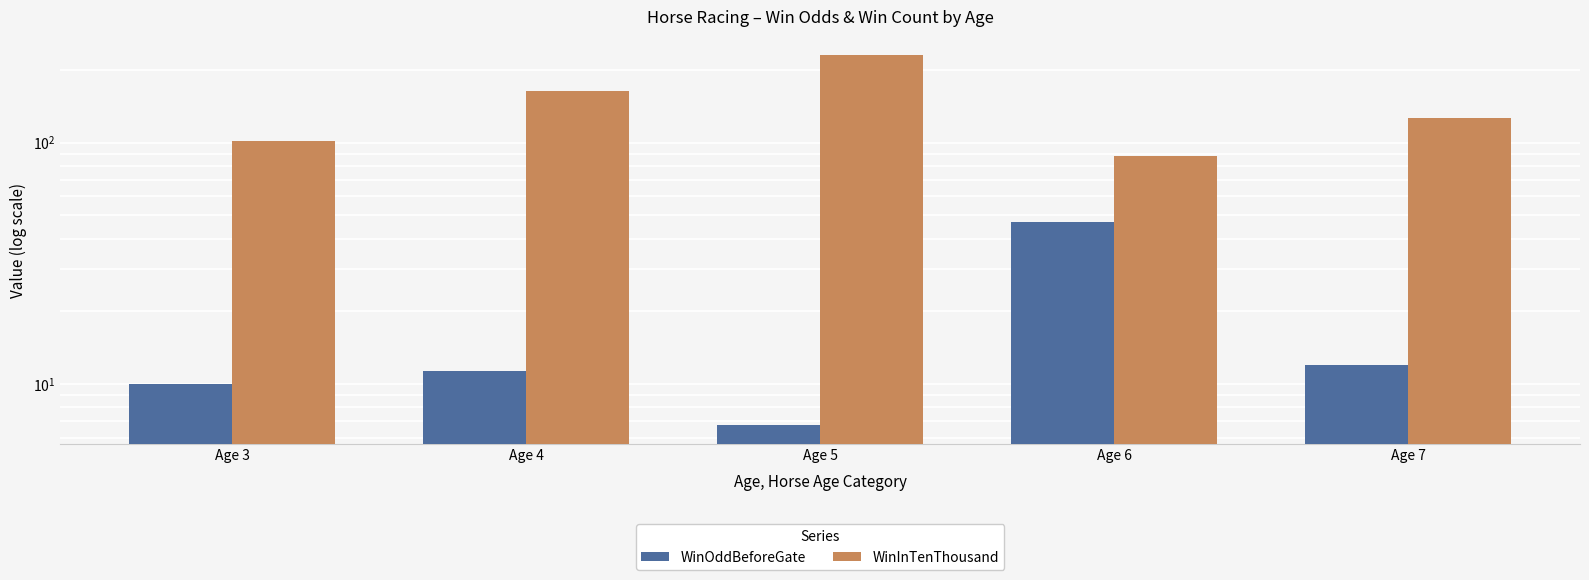

The value of WinInTenThousand at Age 5 is 100.0. True or false?

False